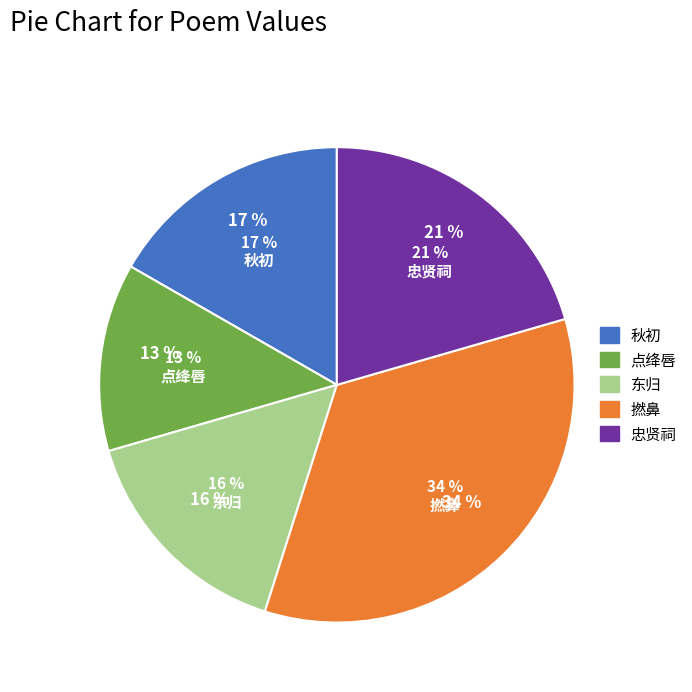

How many slices are in this pie chart?

5